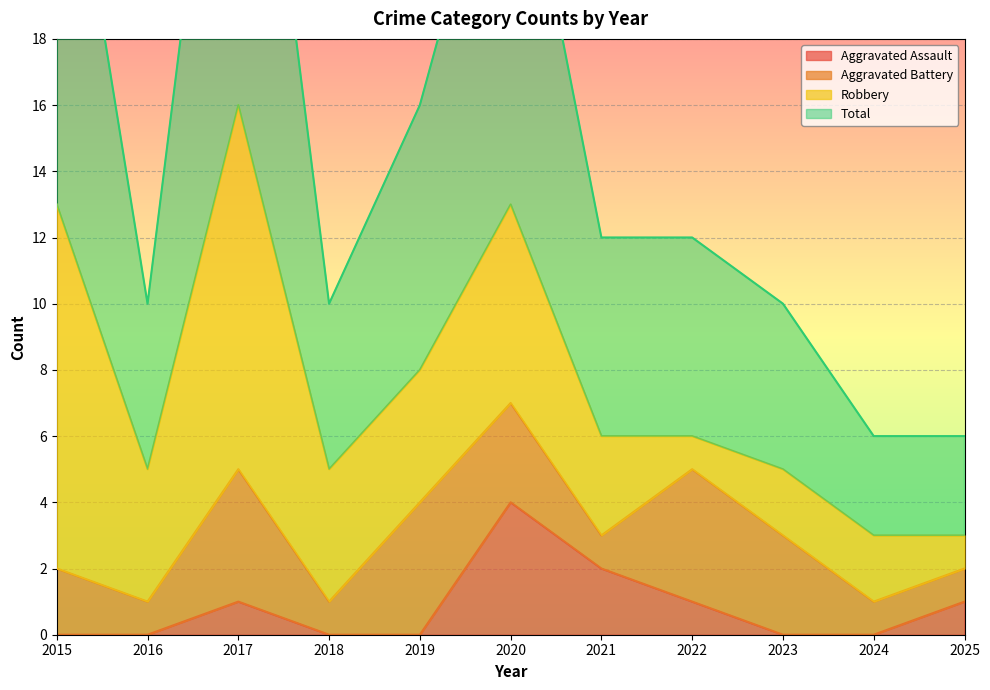

True or false: Aggravated Assault and Total intersect in this chart.

False